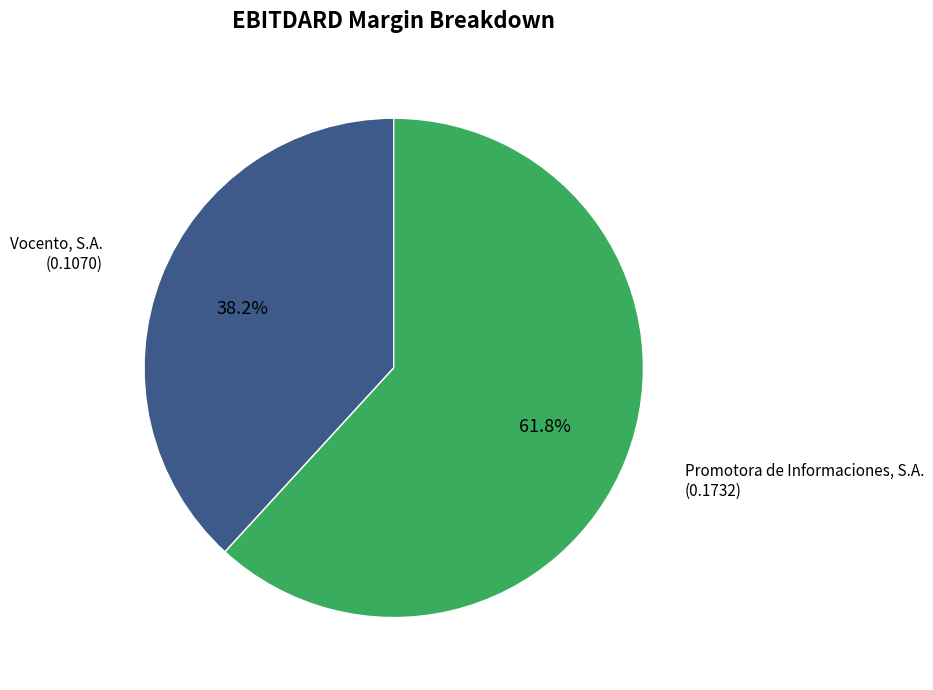

What percentage do Promotora de Informaciones, S.A. and Vocento, S.A. together represent?

100.0%